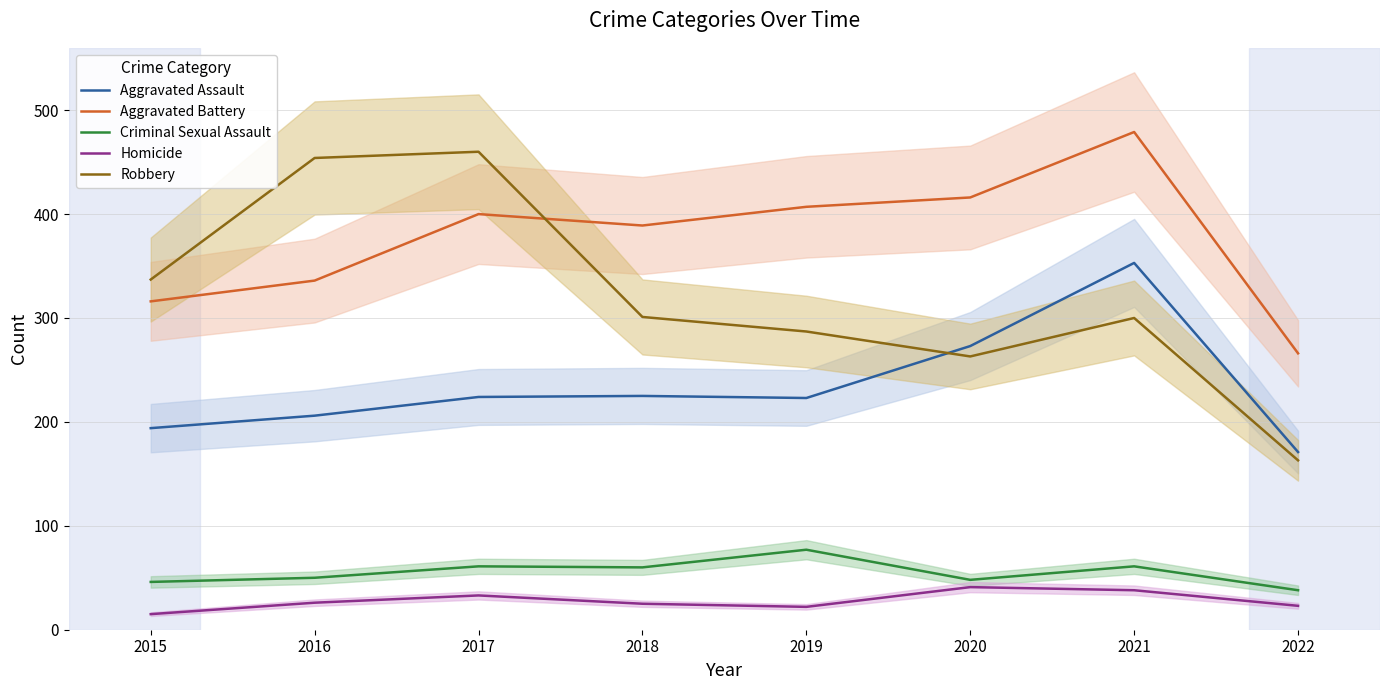

What is the value of the Homicide point at the 5th from the left?

22